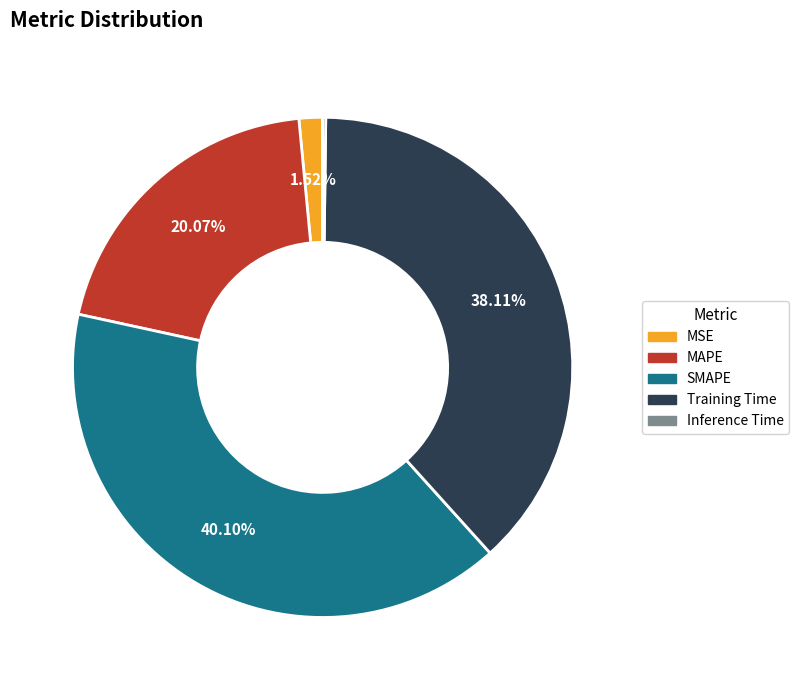

Is there a majority slice in this chart?

No